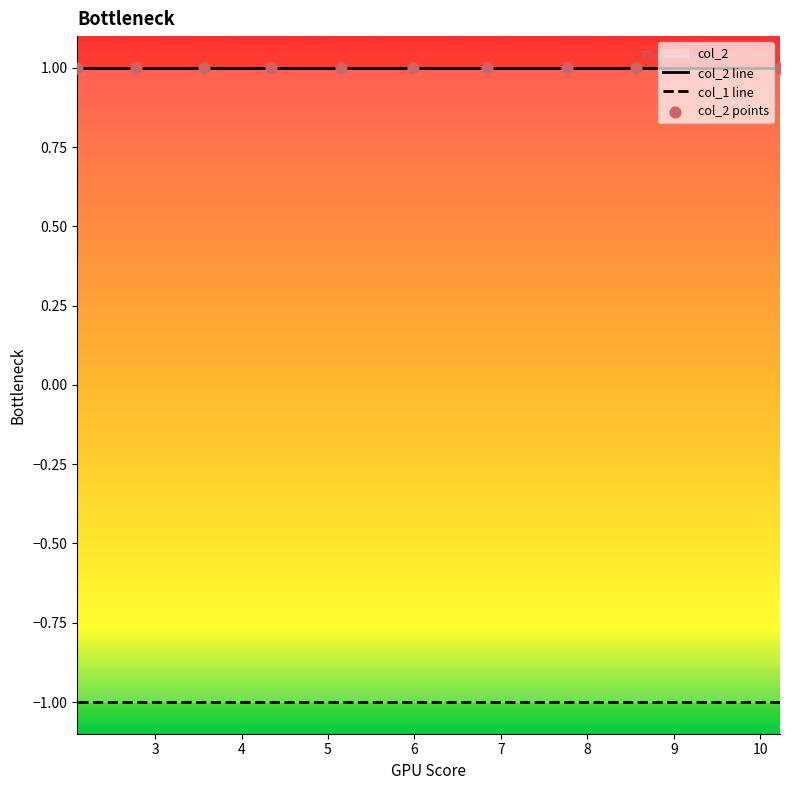

Which series has the largest total across all categories?

col_2